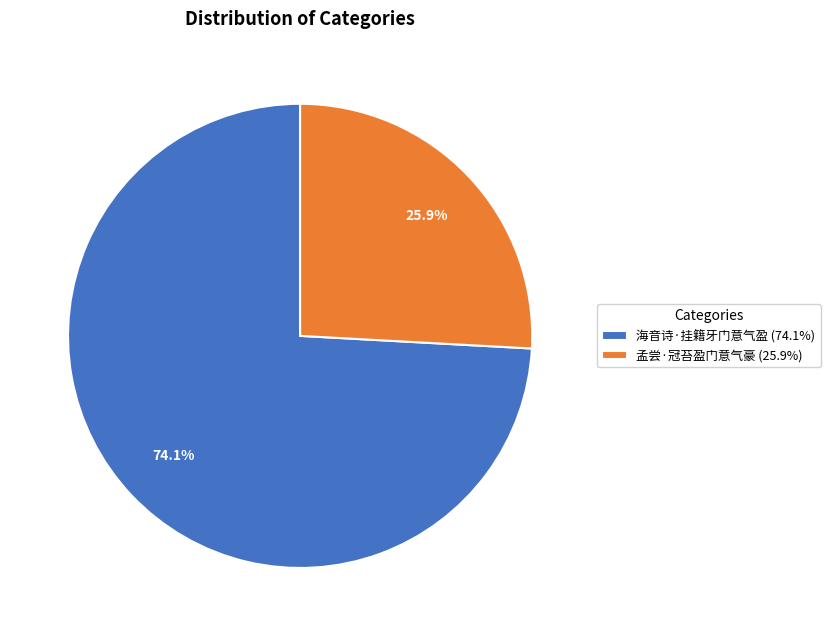

To the nearest percent, what is the difference between the 海音诗·挂籍牙门意气盈 and 孟尝·冠苔盈门意气豪 slice percentages?

48%